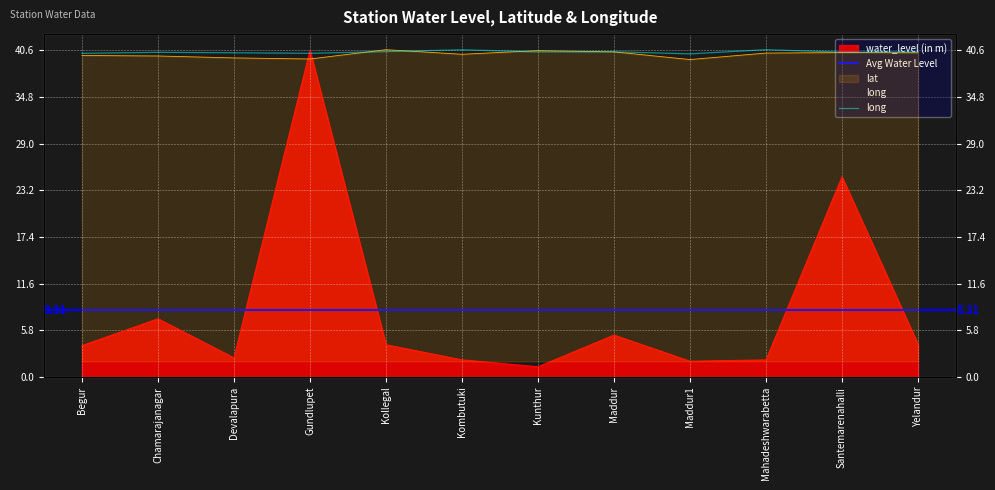

True or false: water_level (in m) has more than 2 interior local peaks.

True